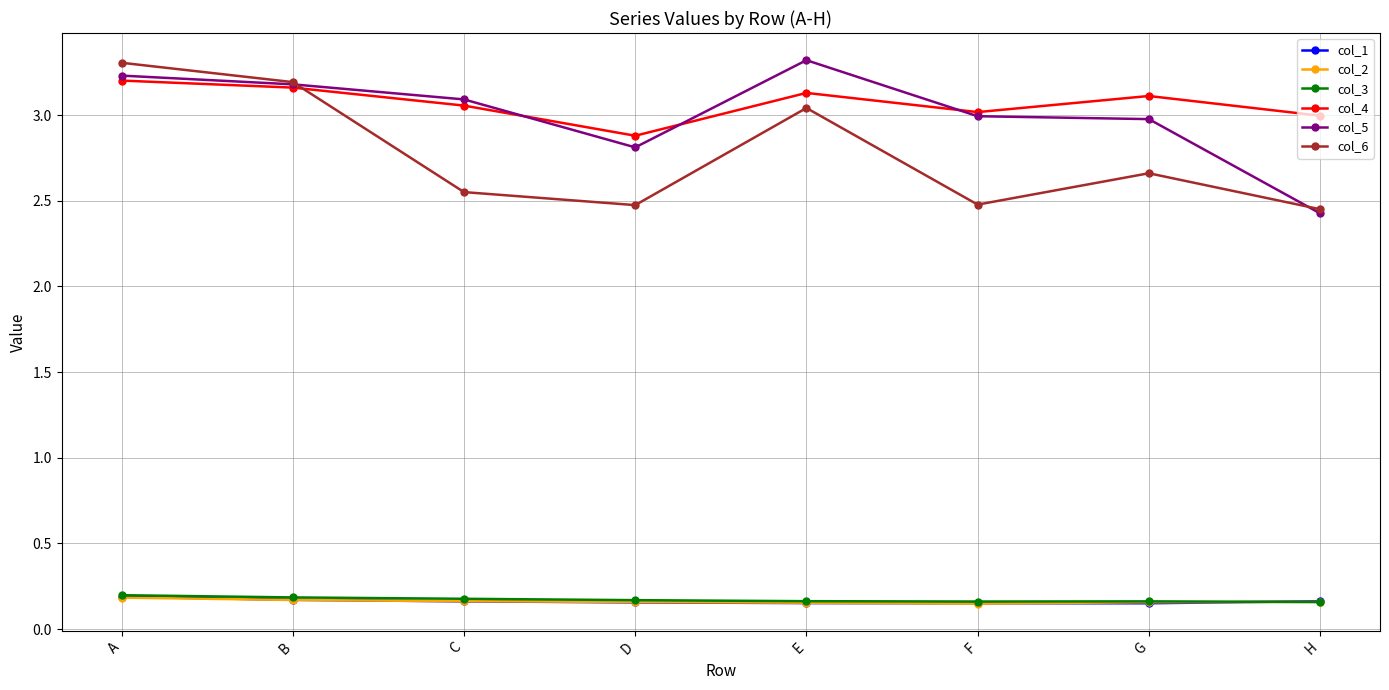

What is the difference between the col_6 values at A and D?

0.8